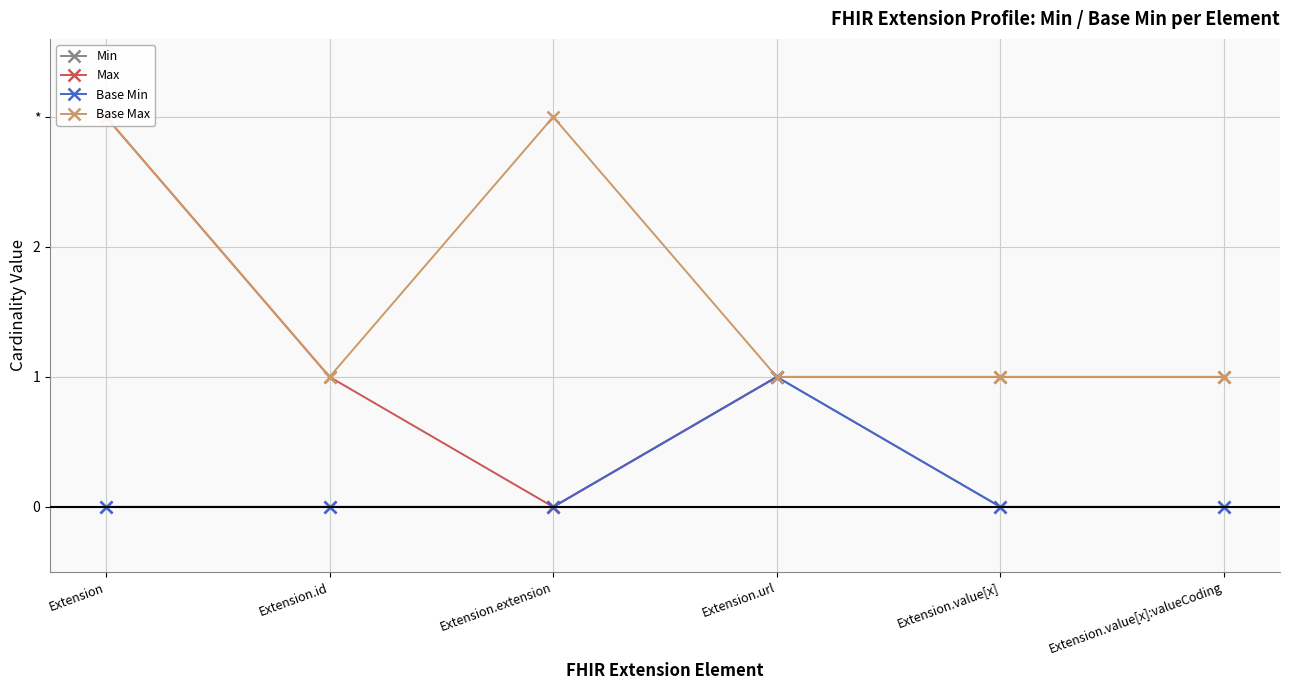

What is the value of the Max point at the 2nd from the left?

1